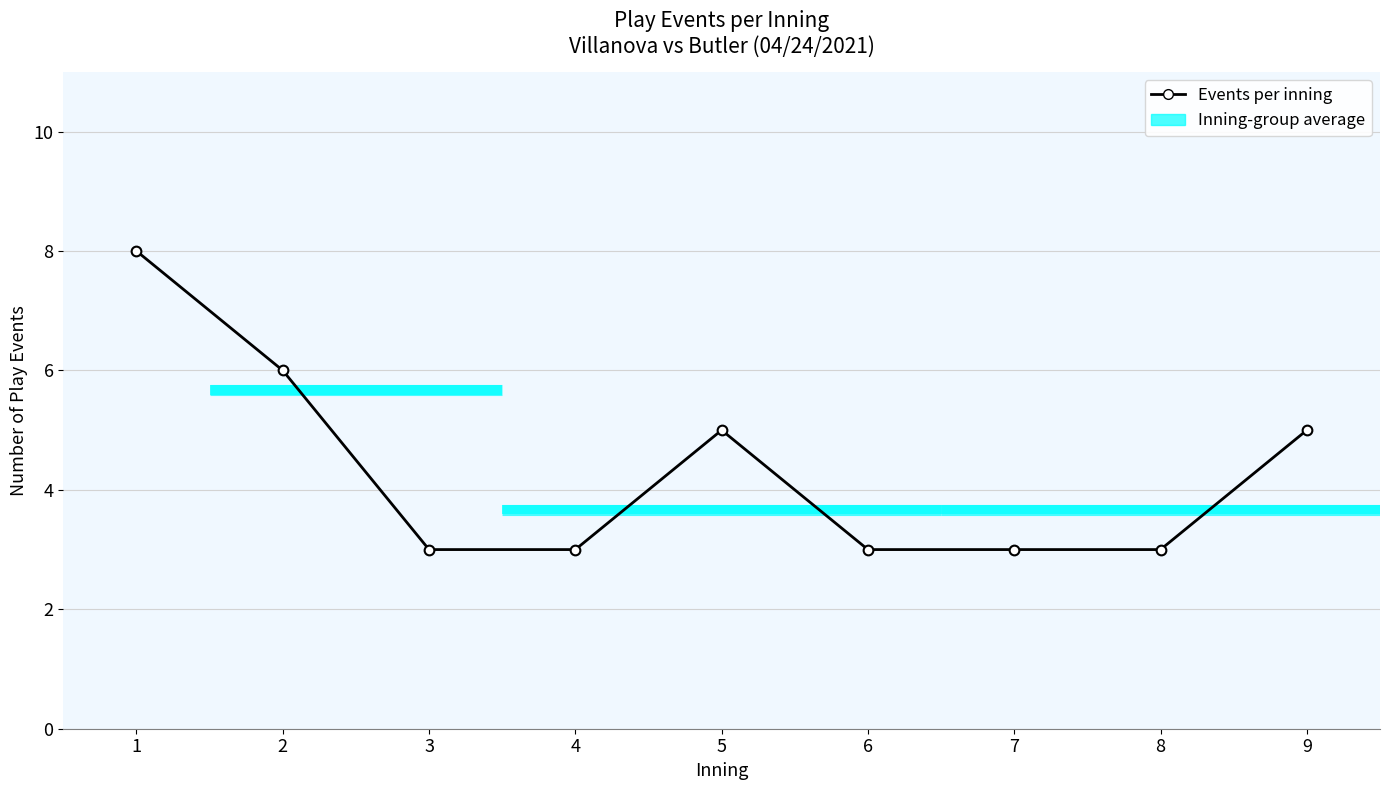

At which category does the chart reach its minimum across all series?

3